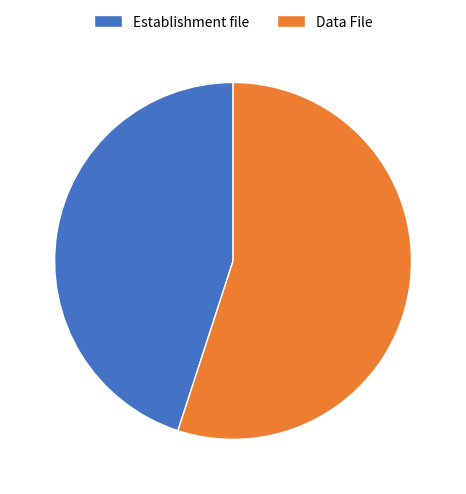

What is the smallest slice in the pie chart?

Establishment file